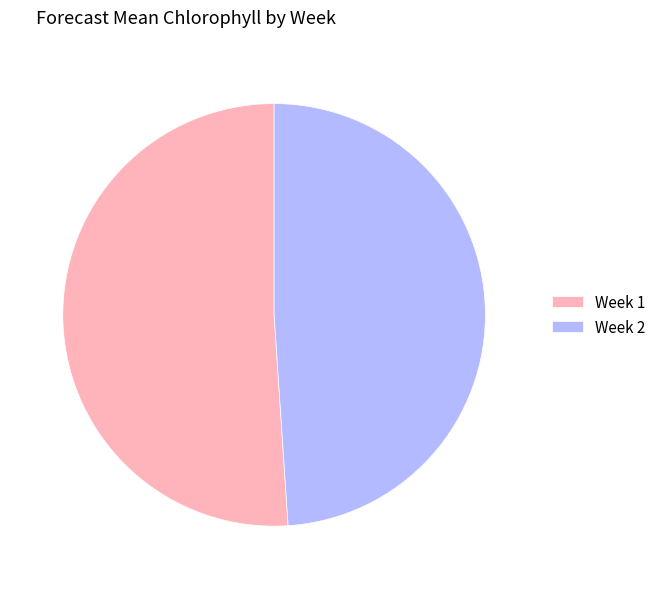

Is Week 1 the majority of the pie?

Yes